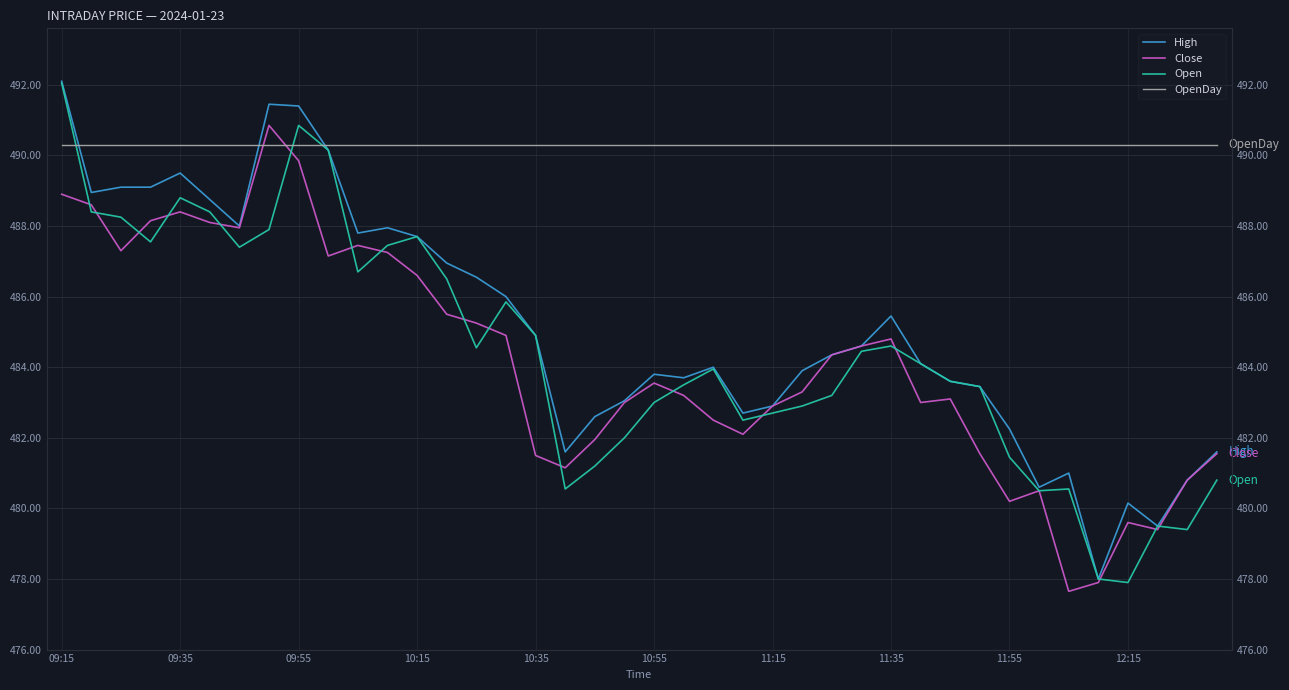

What is the greatest value displayed?

492.1